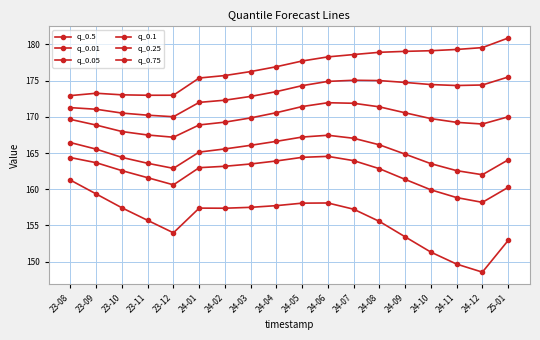

At which category is the sum across all series the highest?

24-06